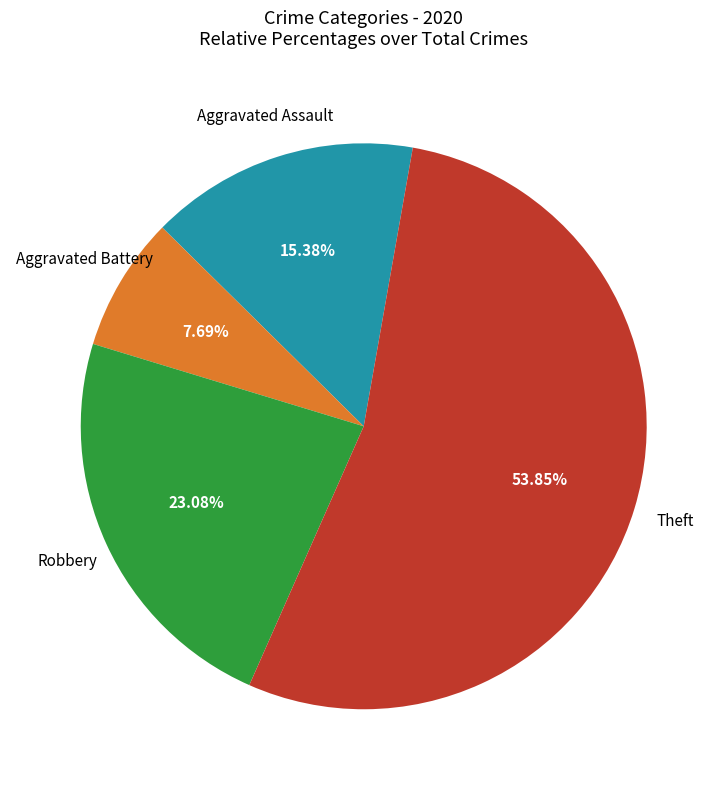

To the nearest percent, what is the average slice percentage?

25%